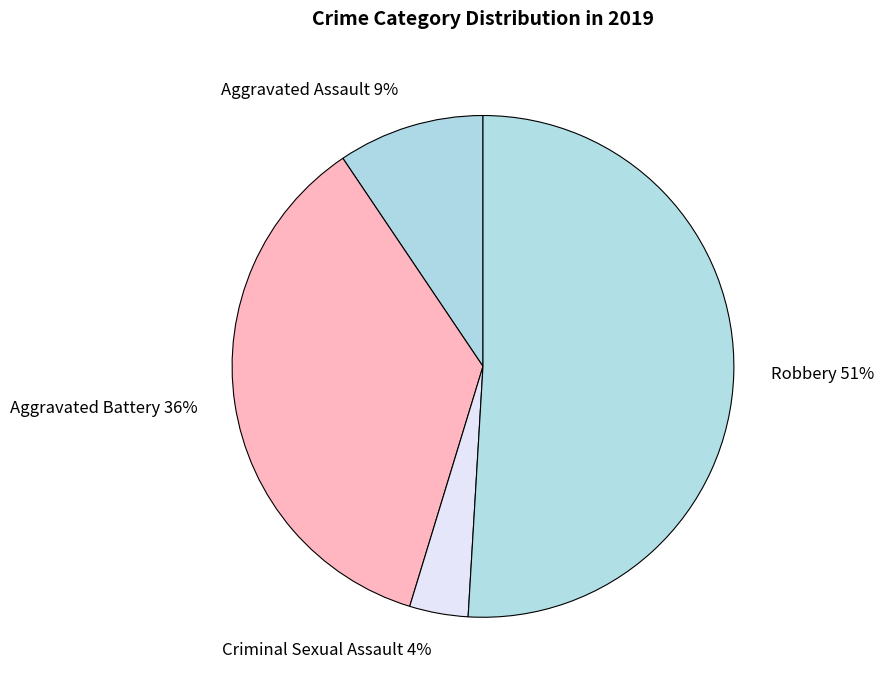

Combined, do Aggravated Assault and Criminal Sexual Assault account for over 50%?

No